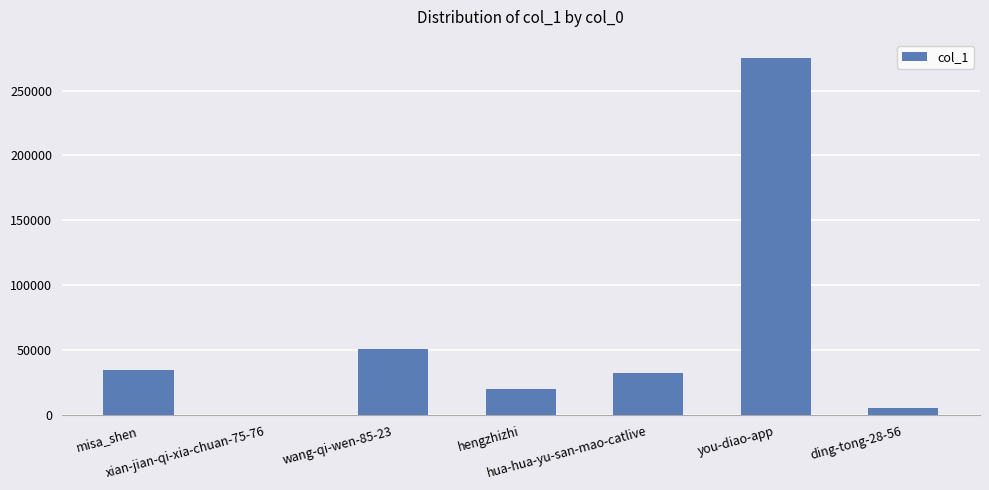

What value does the data have at wang-qi-wen-85-23?

50577